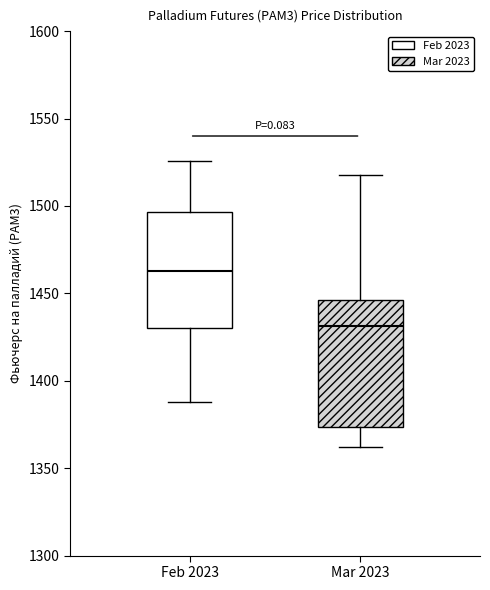

Reading left to right, read every box against the y-axis: the position of its median line, the range the box covers, and the ends of its whiskers. The values are not printed on the chart, so give them approximately, as read against the axis.

Feb 2023: median 1465, box 1430 to 1495, whiskers 1390 to 1525
Mar 2023: median 1430, box 1375 to 1445, whiskers 1360 to 1520